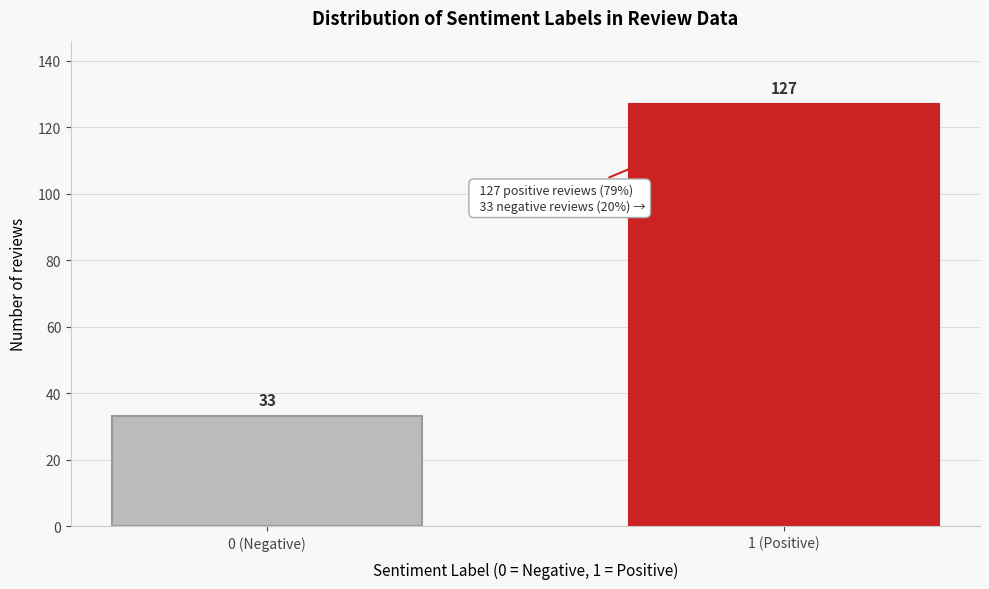

Reading right to left, what are all the values shown in this chart?

1 (Positive)=127	0 (Negative)=33